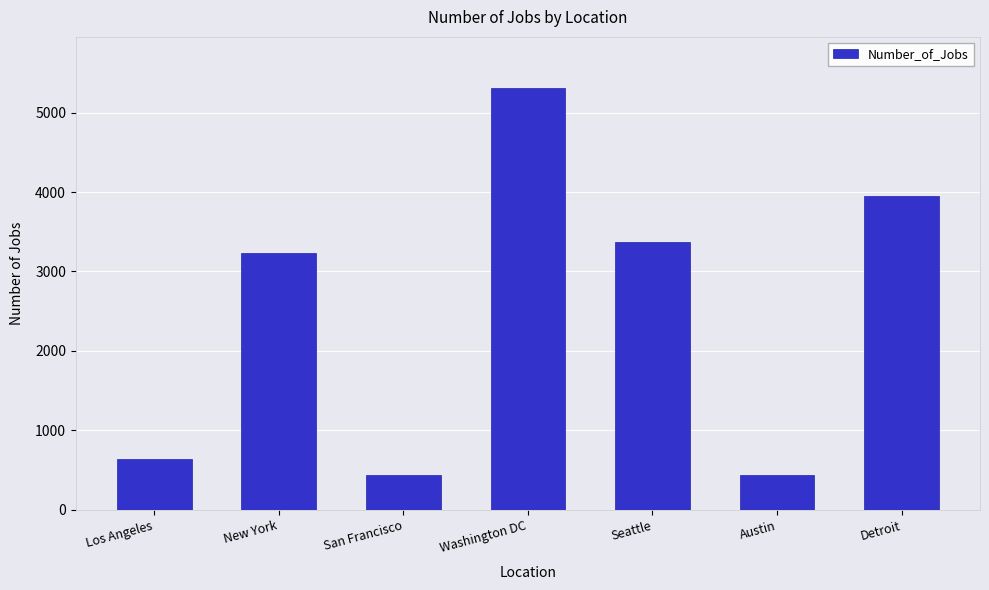

The value at Detroit is 6418. True or false?

False